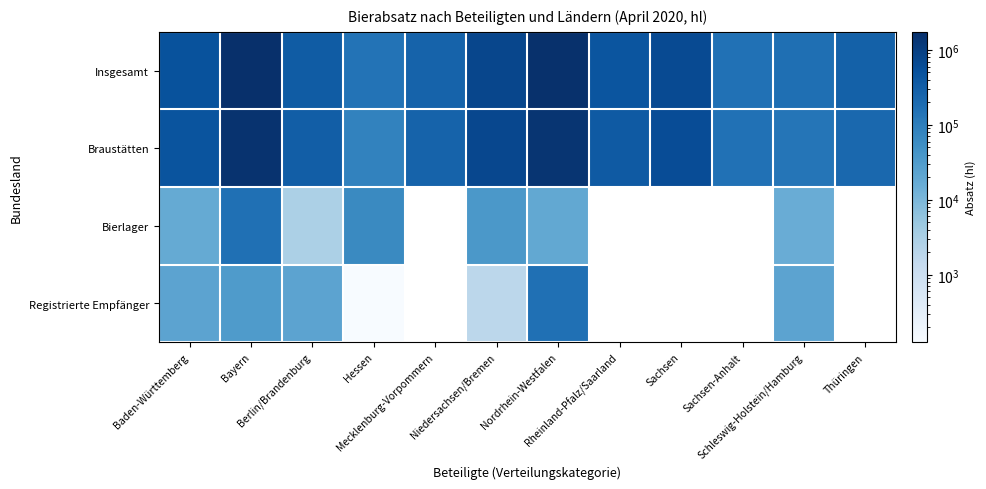

What is the maximum value shown in the chart?

1742042.7